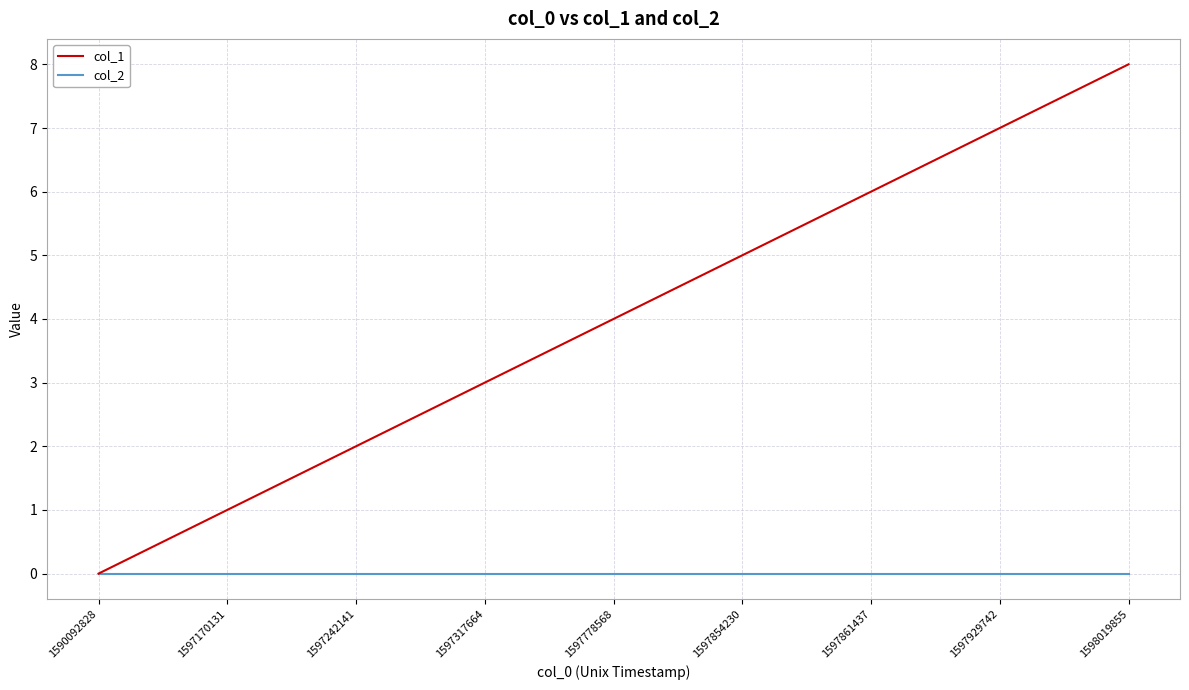

Between 1590092828 and 1597854230, which series saw the biggest shift?

col_1